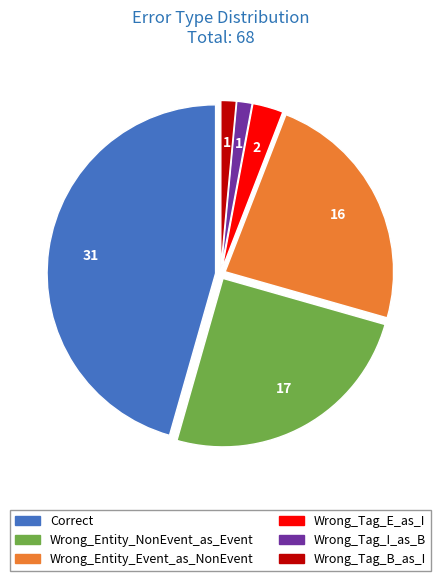

Approximately how many times larger is the value at Wrong_Tag_B_as_I compared to Wrong_Tag_I_as_B?

1.0